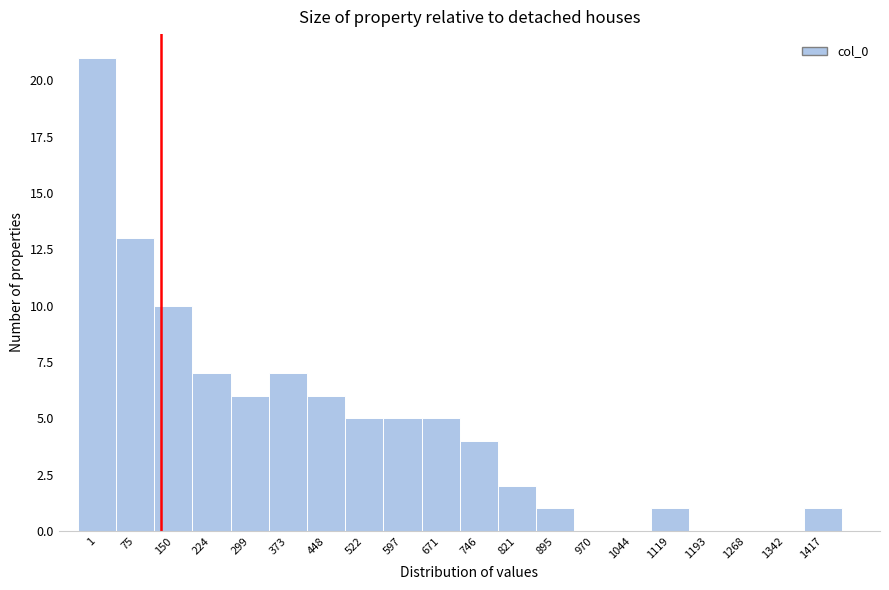

Reading right to left, transcribe all the data shown in this chart.

1417=1	1342=0	1268=0	1193=0	1119=1	1044=0	970=0	895=1	821=2	746=4	671=5	597=5	522=5	448=6	373=7	299=6	224=7	150=10	75=13	1=21